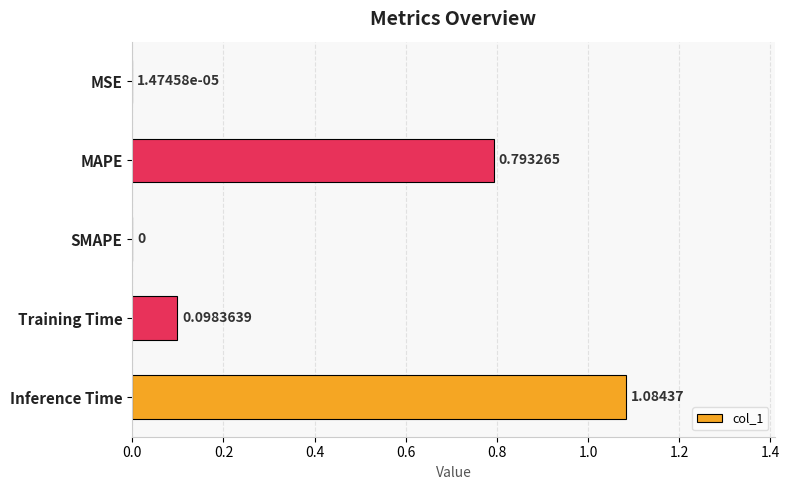

What is the sum of all values?

2.0